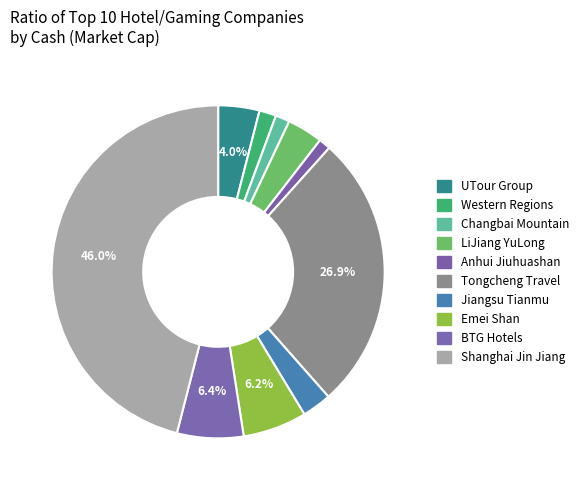

How many slices are in this pie chart?

10